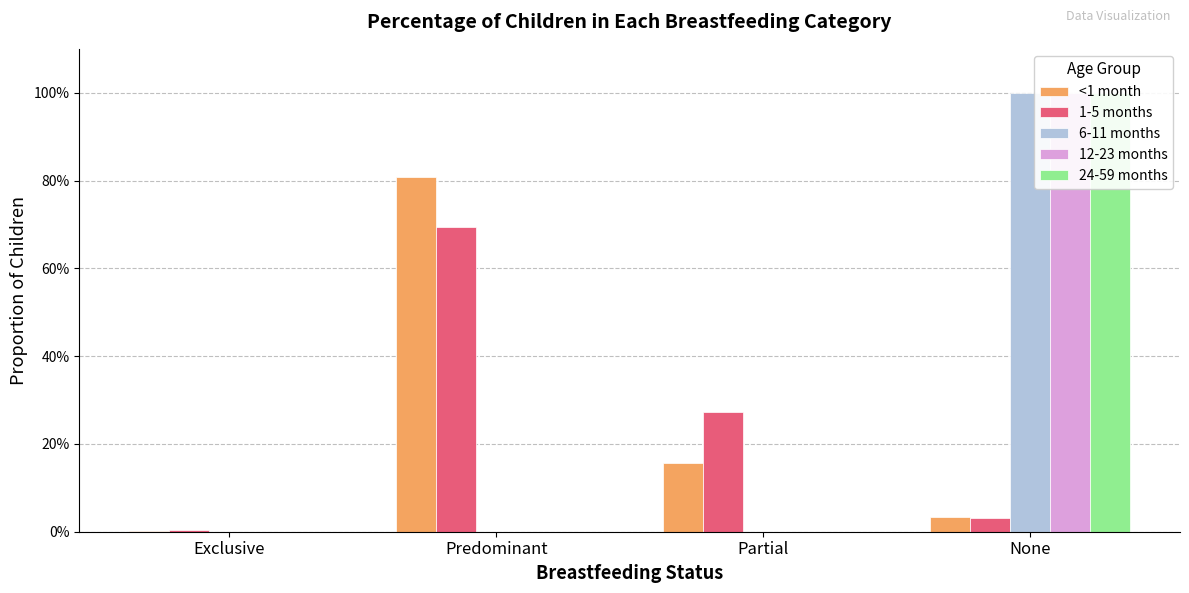

At Exclusive, list the series in order from smallest to largest.

6-11 months, 12-23 months, 24-59 months, <1 month, 1-5 months